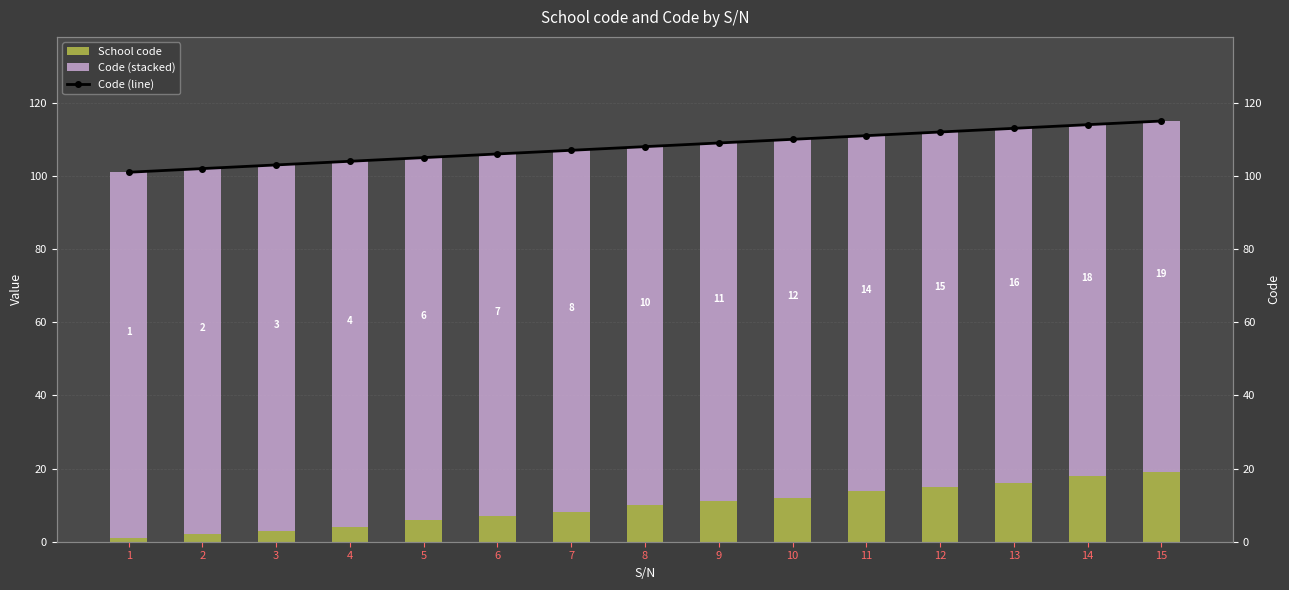

What is the value of the School code bar at the 9th from the left?

11